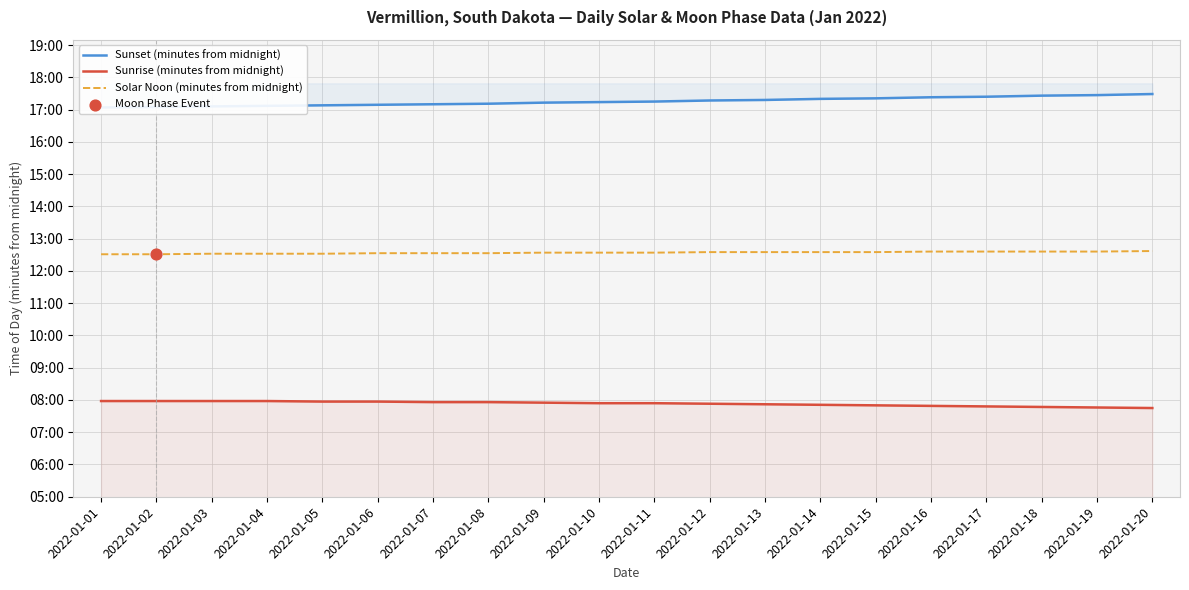

At how many categories does at least one series exceed 728?

20